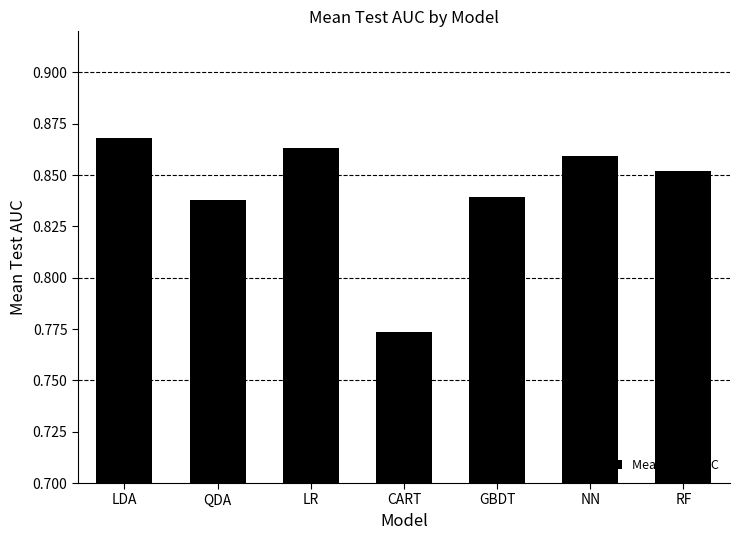

The value at LDA is 0.2. True or false?

False